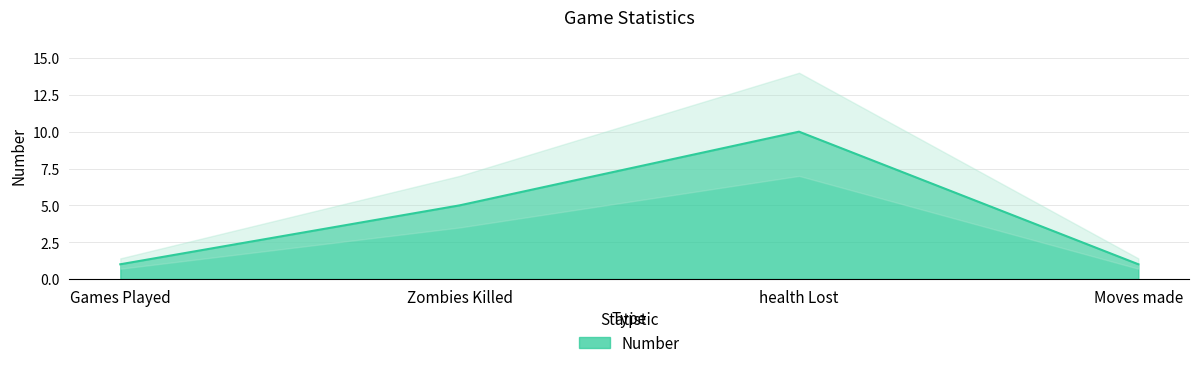

Rank the categories by value from highest to lowest.

health Lost, Zombies Killed, Games Played, Moves made